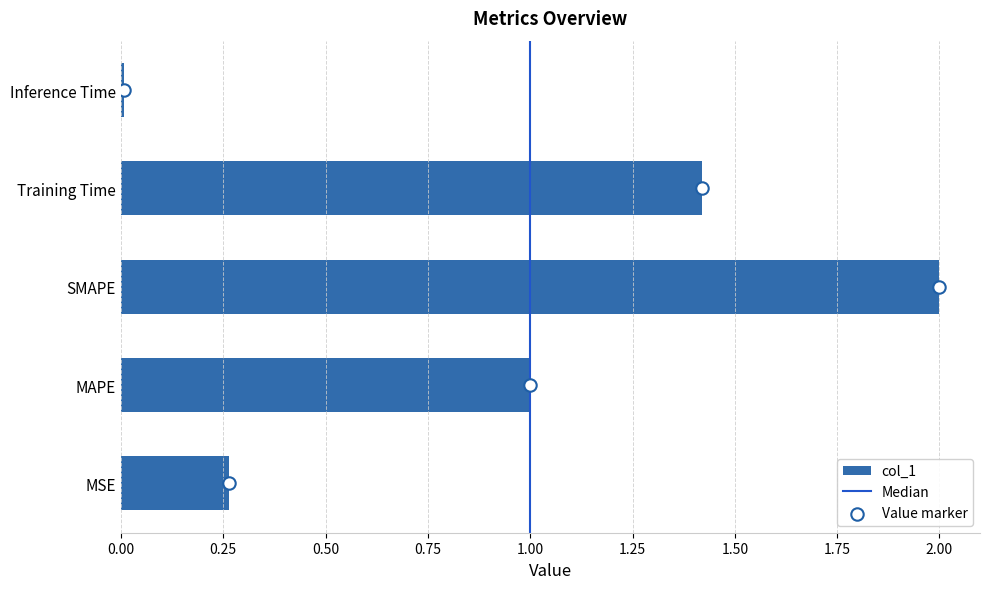

What is the change in value from MAPE to Inference Time?

-1.0